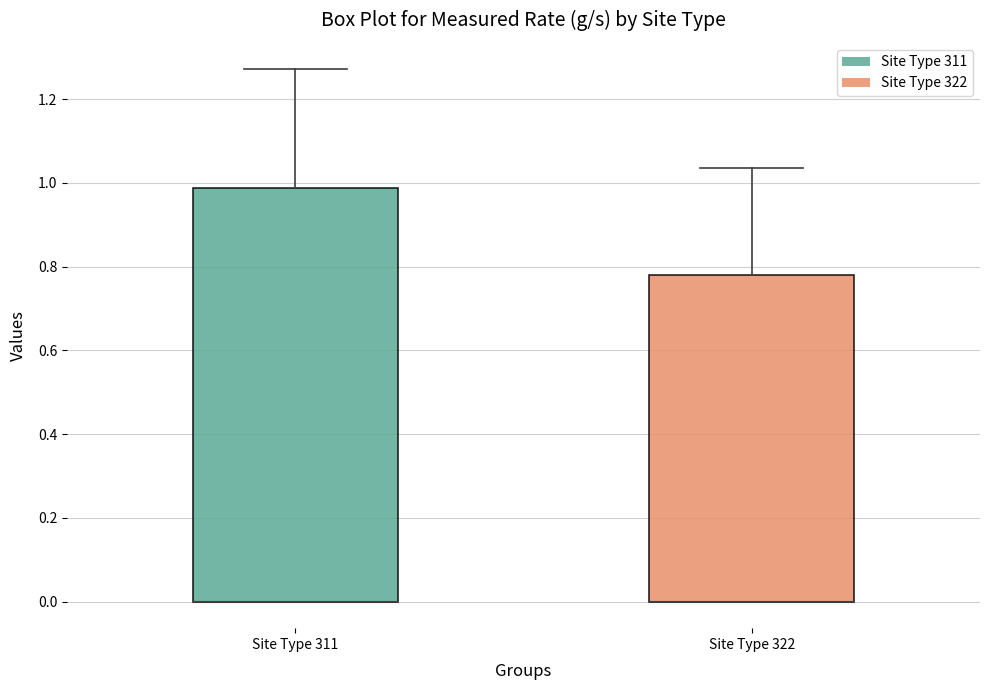

Where does the upper whisker of the box for Site Type 322 end on the y-axis? The values are not printed on the chart, so give them approximately, as read against the axis.

1.04